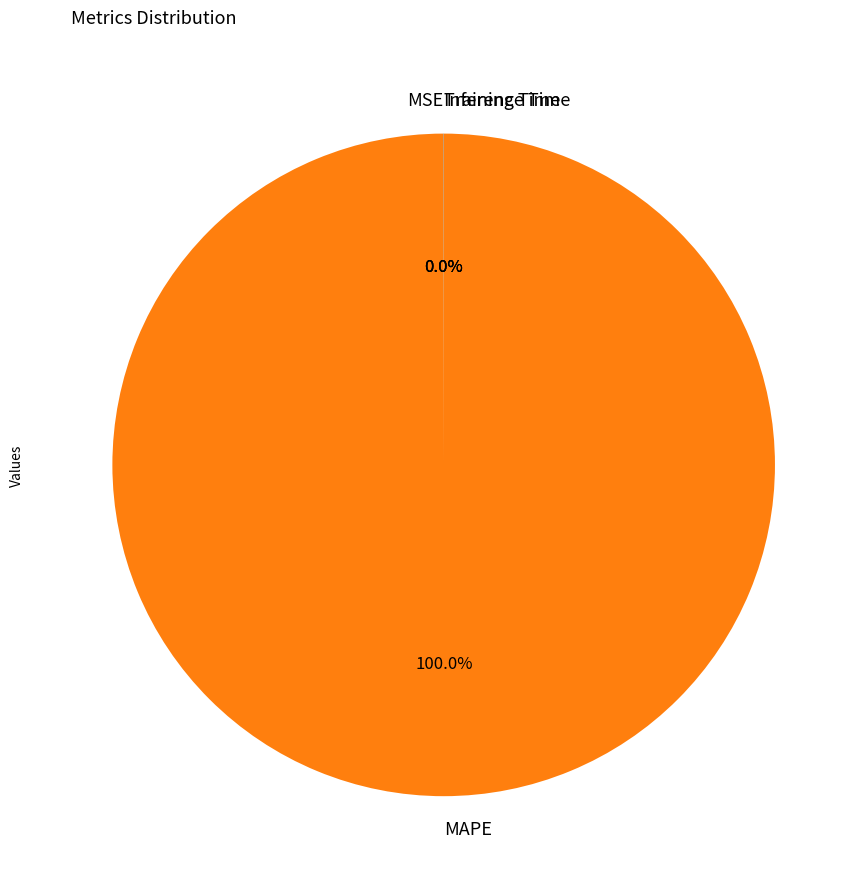

Which category has the biggest portion of the pie?

MAPE